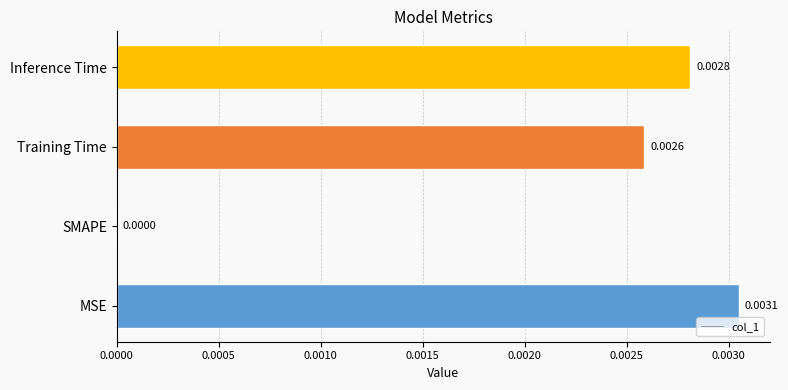

Between Inference Time and SMAPE, which is larger?

Inference Time